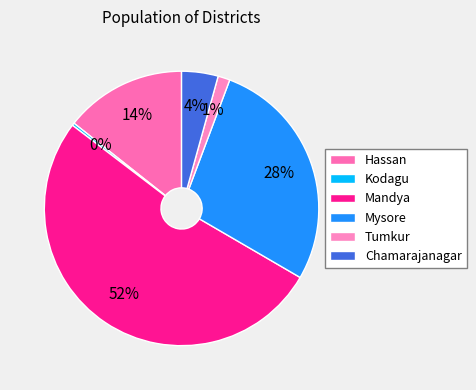

To the nearest percent, what percentage of the pie is Hassan?

14%